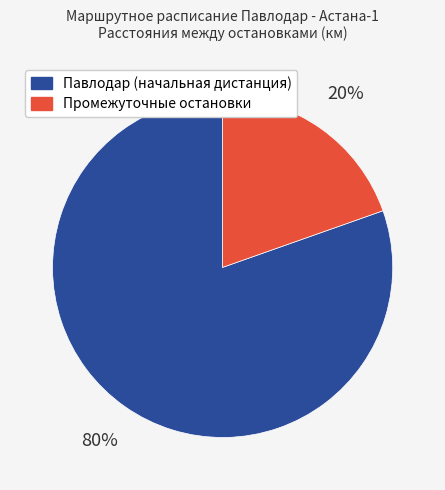

Combined, do Промежуточные остановки and Павлодар (начальная дистанция) account for over 50%?

Yes